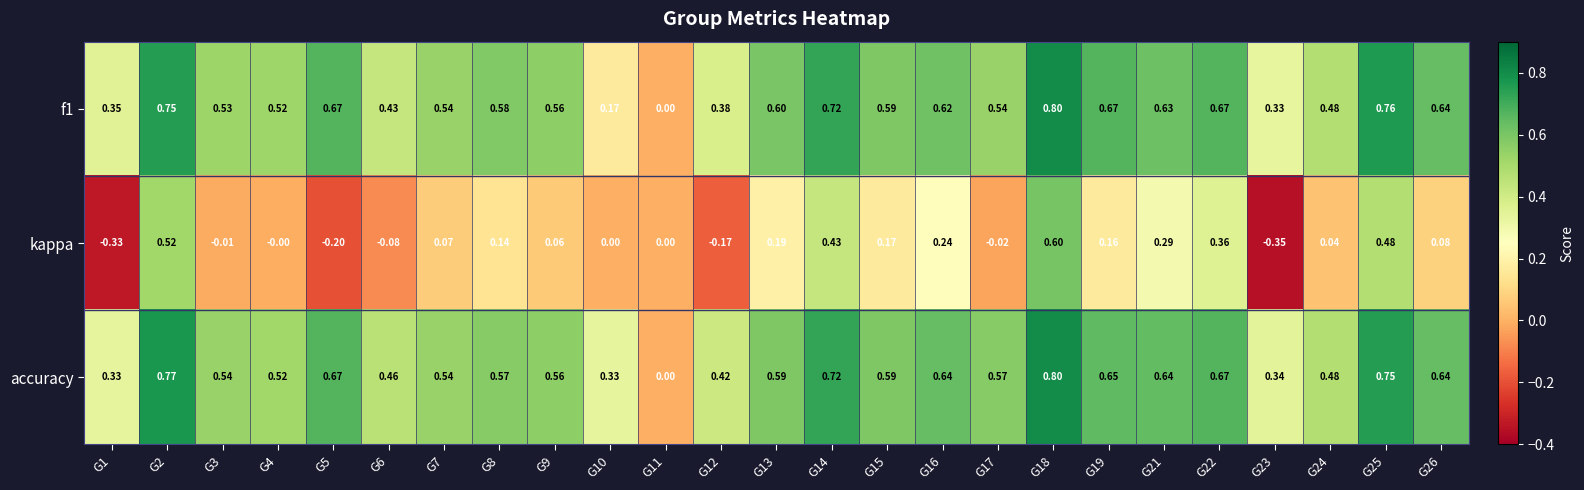

Count the number of categories in the chart.

25